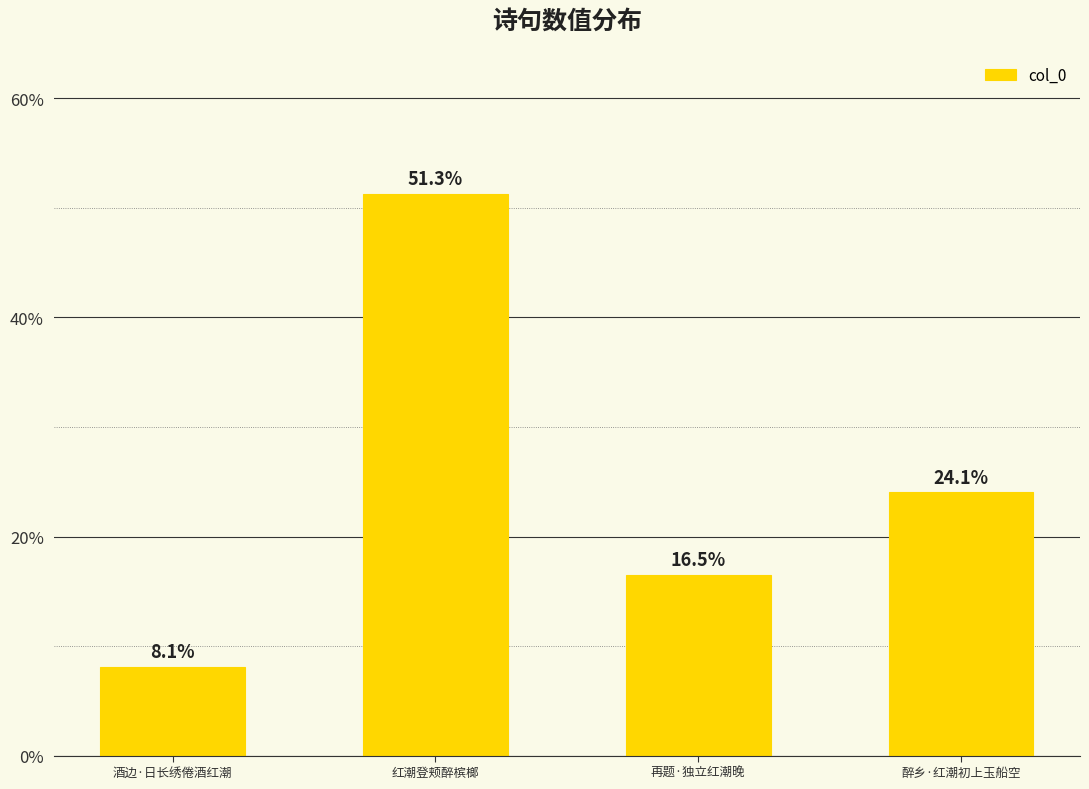

The chart shows a value of 24.1 at 醉乡·红潮初上玉船空. True or false?

True